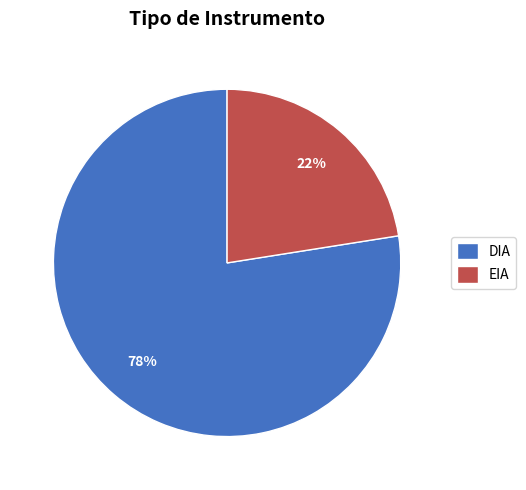

Which category has the biggest portion of the pie?

DIA